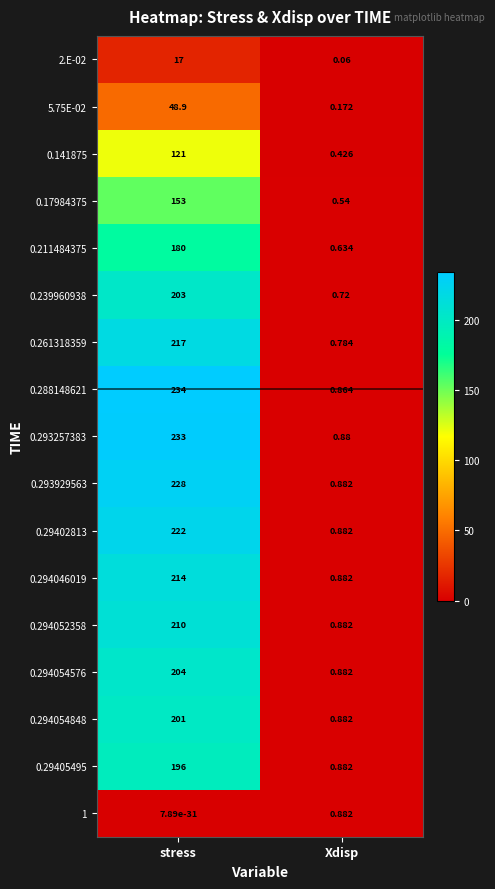

Rank the categories by 1 value from lowest to highest.

stress, Xdisp